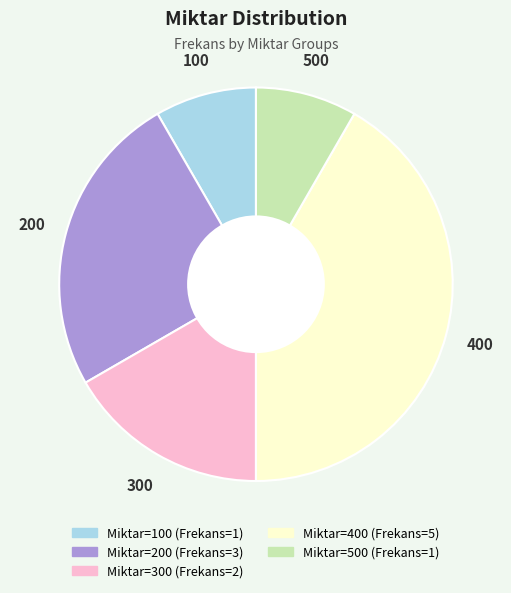

Is there a majority slice in this chart?

No